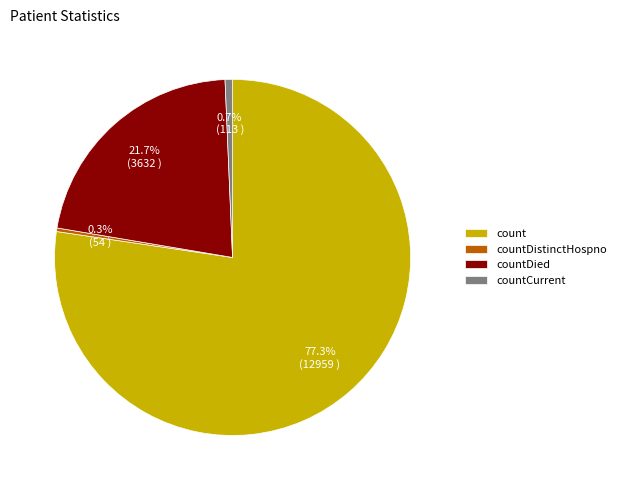

How many segments does this pie chart have?

4